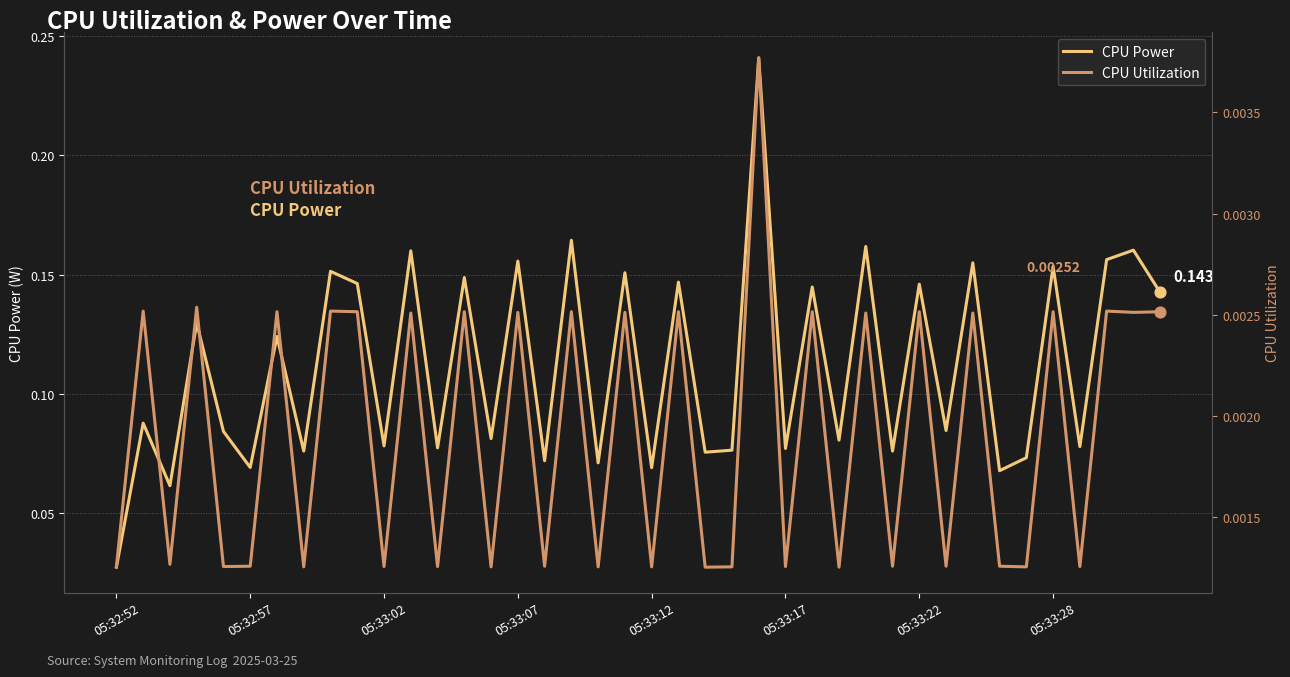

What are all the series names shown in the legend?

CPU Power, CPU Utilization